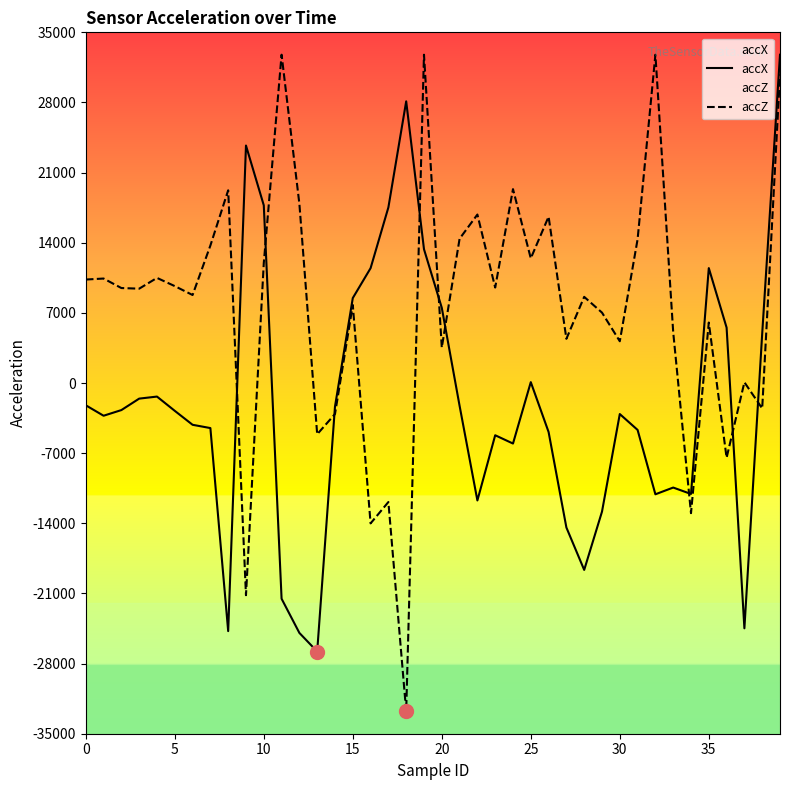

List the series in order of their peak value, highest first.

accX, accZ